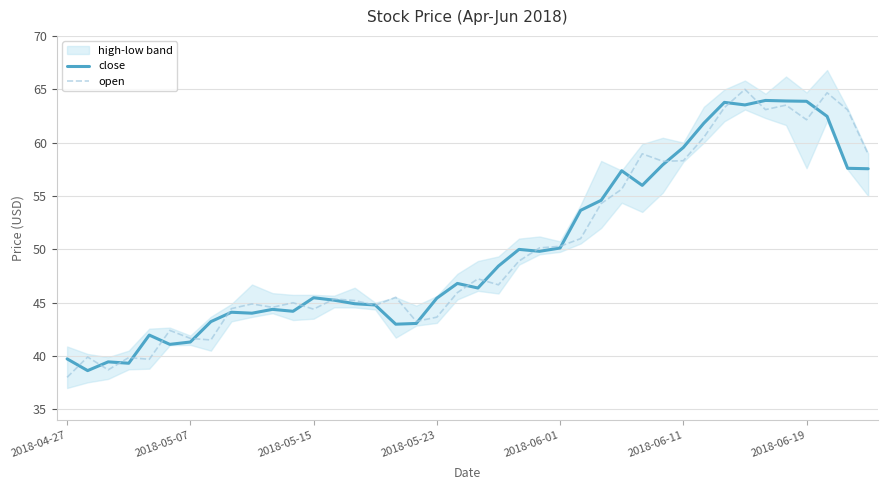

True or false: close and open intersect in this chart.

True